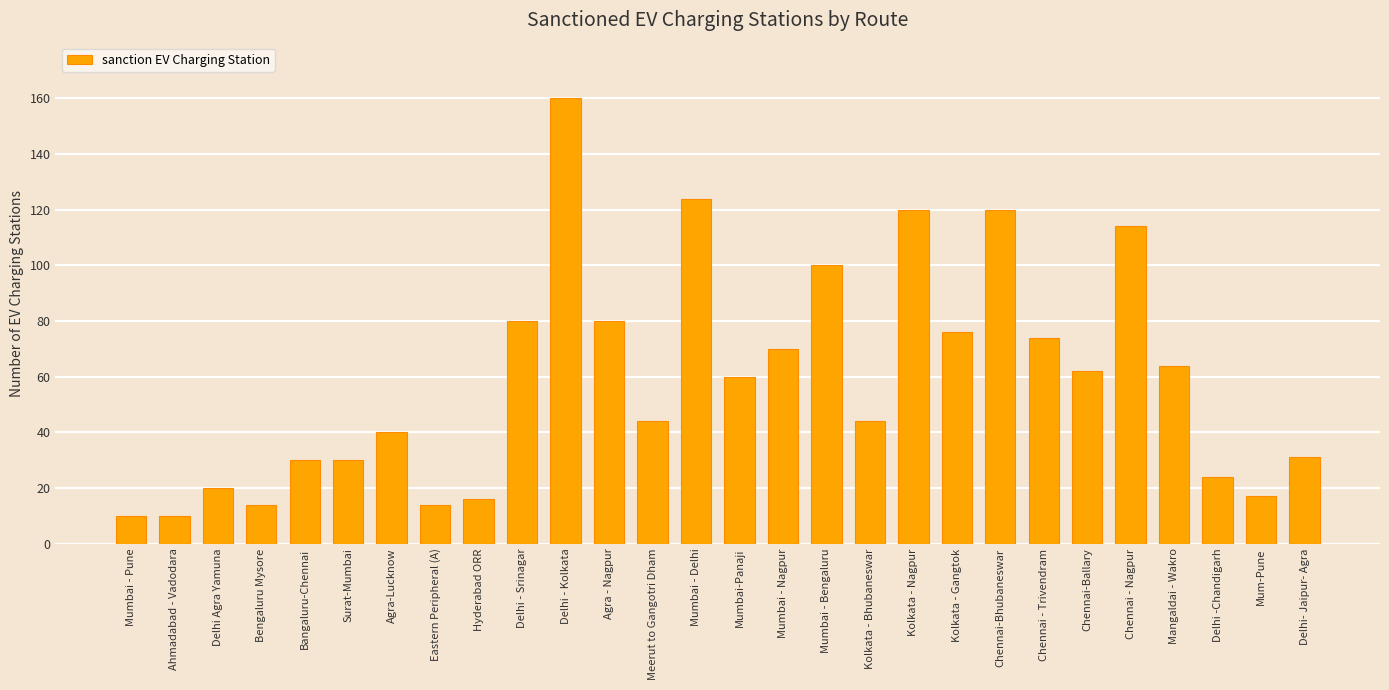

What is the label of the 2nd bar from the right?

Mum-Pune